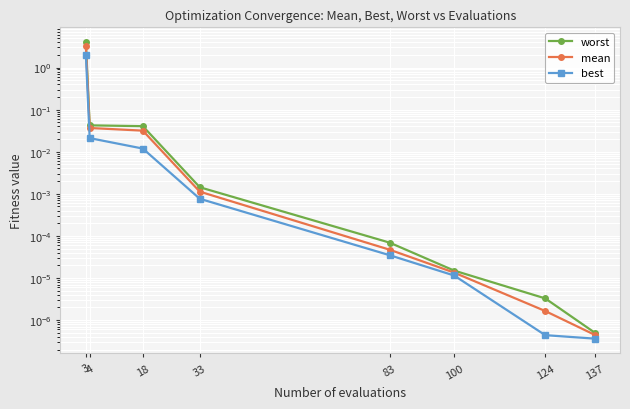

Which series has the largest range (max minus min)?

worst